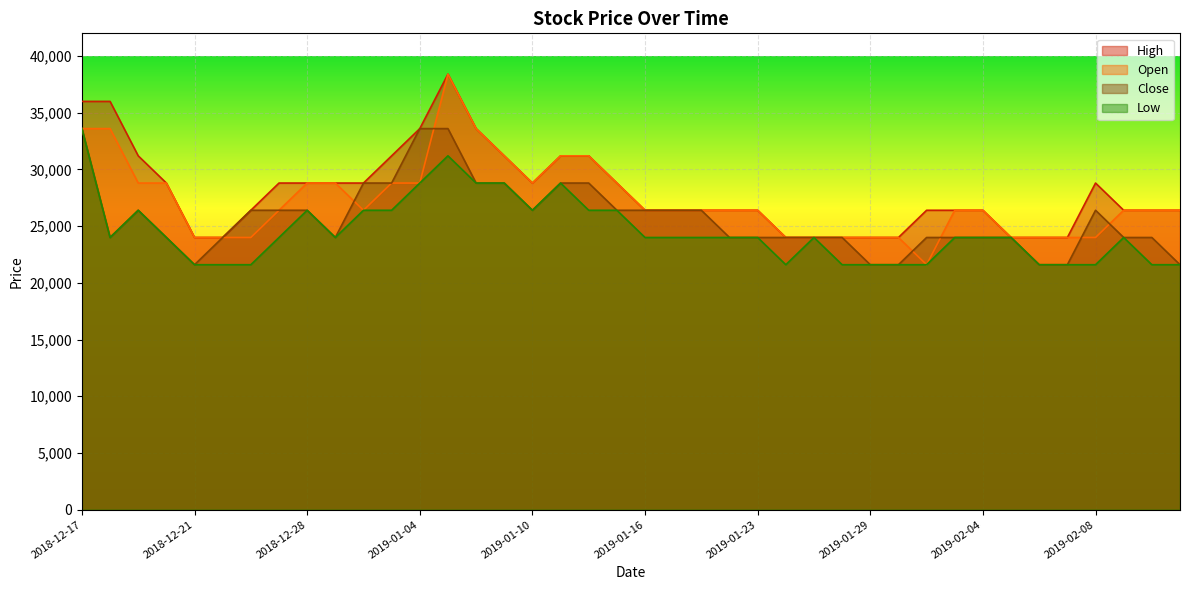

Reading left to right, extract all data points from this chart.

High: 36000	36000	31200	28800	24000	24000	26400	28800	28800	28800	28800	31200	33600	38400	33600	31200	28800	31200	31200	28800	26400	26400	26400	26400	26400	24000	24000	24000	24000	24000	26400	26400	26400	24000	24000	24000	28800	26400	26400	26400
Open: 33600	33600	28800	28800	24000	24000	24000	26400	28800	28800	26400	28800	28800	38400	33600	31200	28800	31200	31200	28800	26400	26400	26400	26400	26400	24000	24000	24000	24000	24000	21600	26400	26400	24000	24000	24000	24000	26400	26400	26400
Close: 33600	24000	26400	24000	21600	24000	26400	26400	26400	24000	28800	28800	33600	33600	28800	28800	26400	28800	28800	26400	26400	26400	26400	24000	24000	24000	24000	24000	21600	21600	24000	24000	24000	24000	21600	21600	26400	24000	24000	21600
Low: 33600	24000	26400	24000	21600	21600	21600	24000	26400	24000	26400	26400	28800	31200	28800	28800	26400	28800	26400	26400	24000	24000	24000	24000	24000	21600	24000	21600	21600	21600	21600	24000	24000	24000	21600	21600	21600	24000	21600	21600